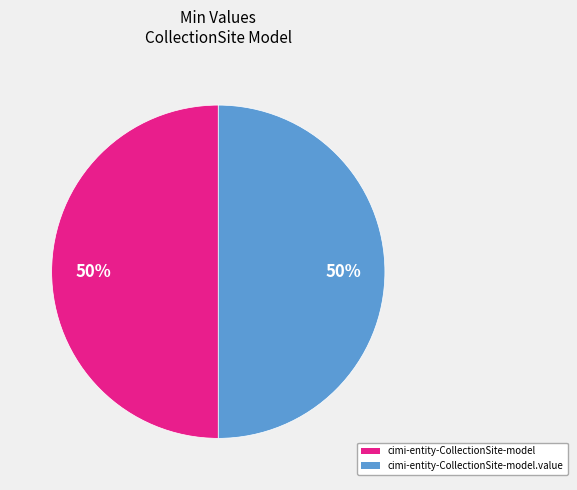

To the nearest percent, what is the average slice percentage?

50%